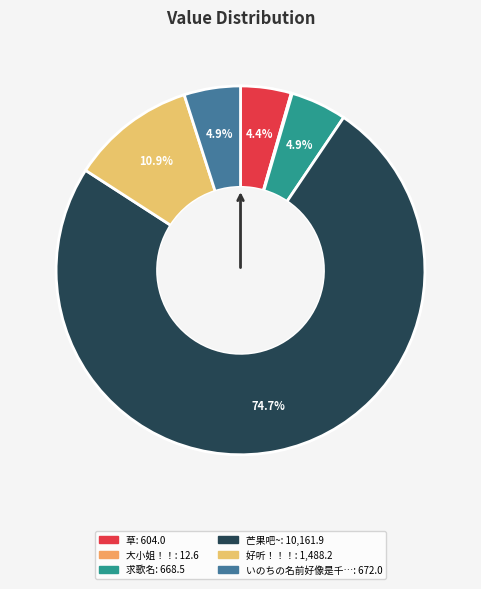

Which slice is the smallest?

大小姐！！